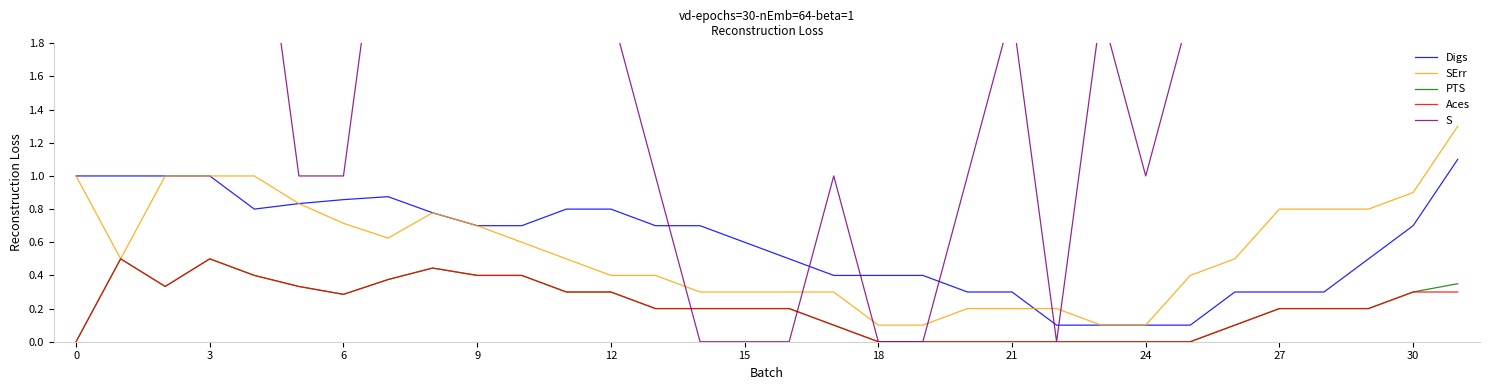

The value of PTS at 3 is 0.5. True or false?

True